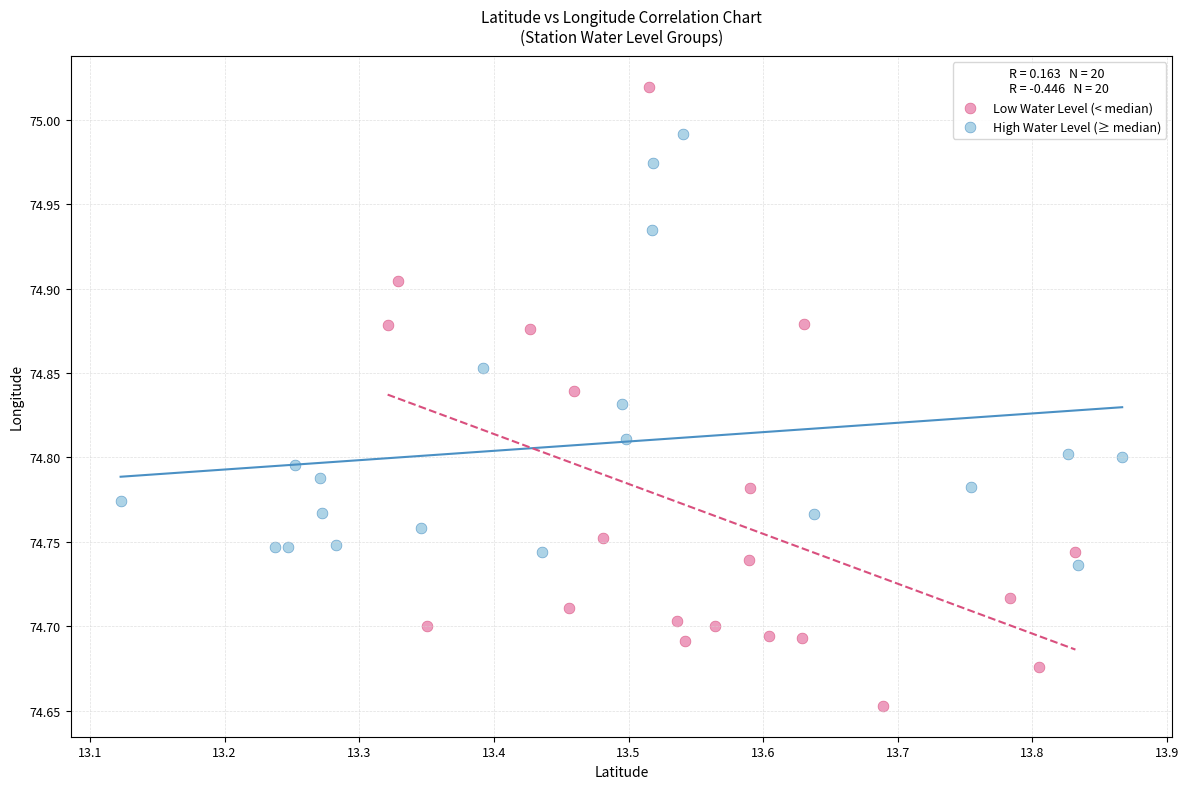

What are all the series names shown in the legend?

Low Water Level (< median), High Water Level (≥ median)